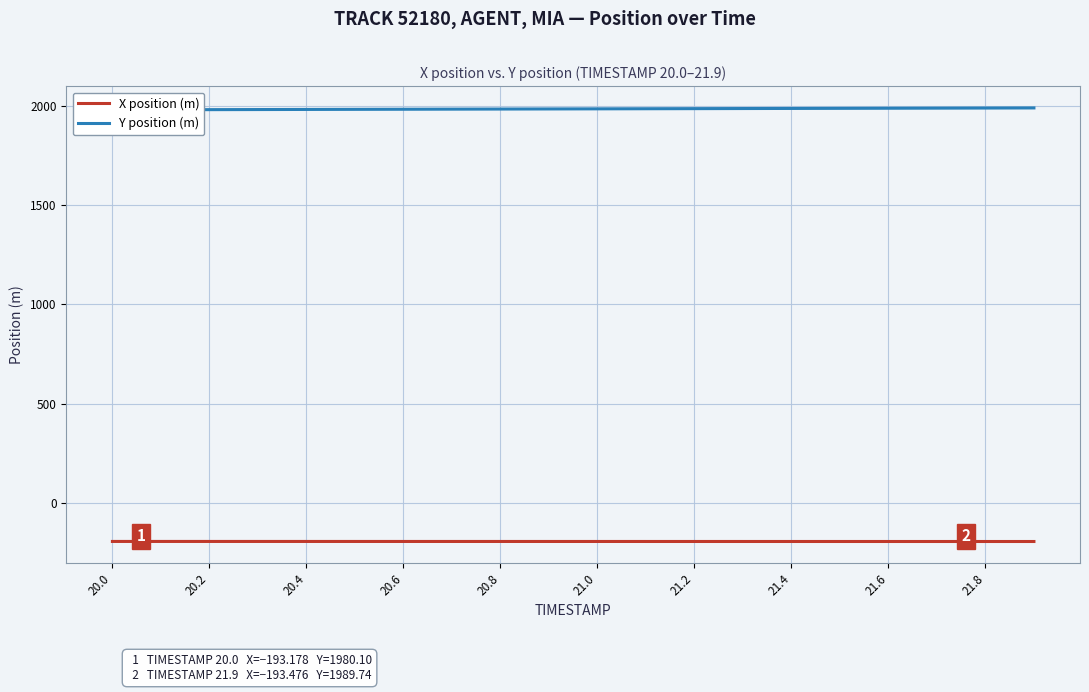

What is the highest value of the X position (m) series?

-193.2